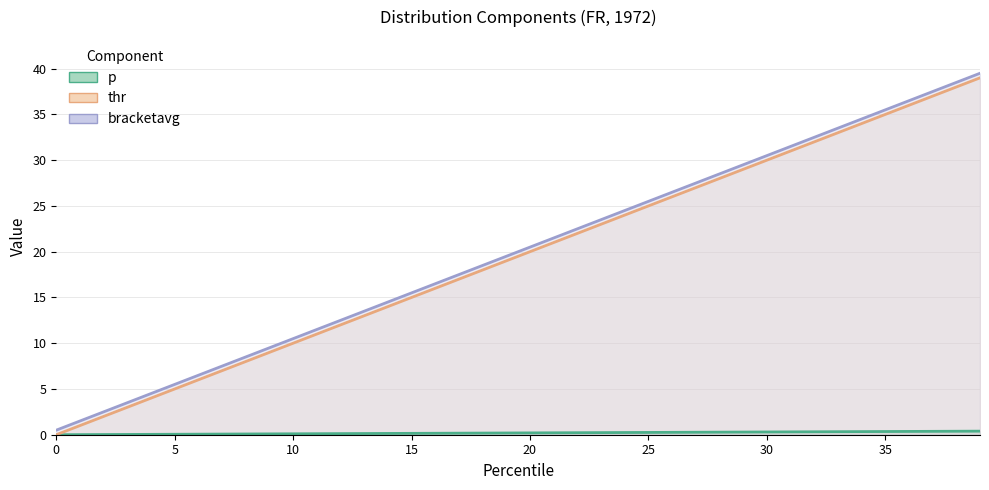

What is the difference between the second highest and minimum values in the thr series?

38.0